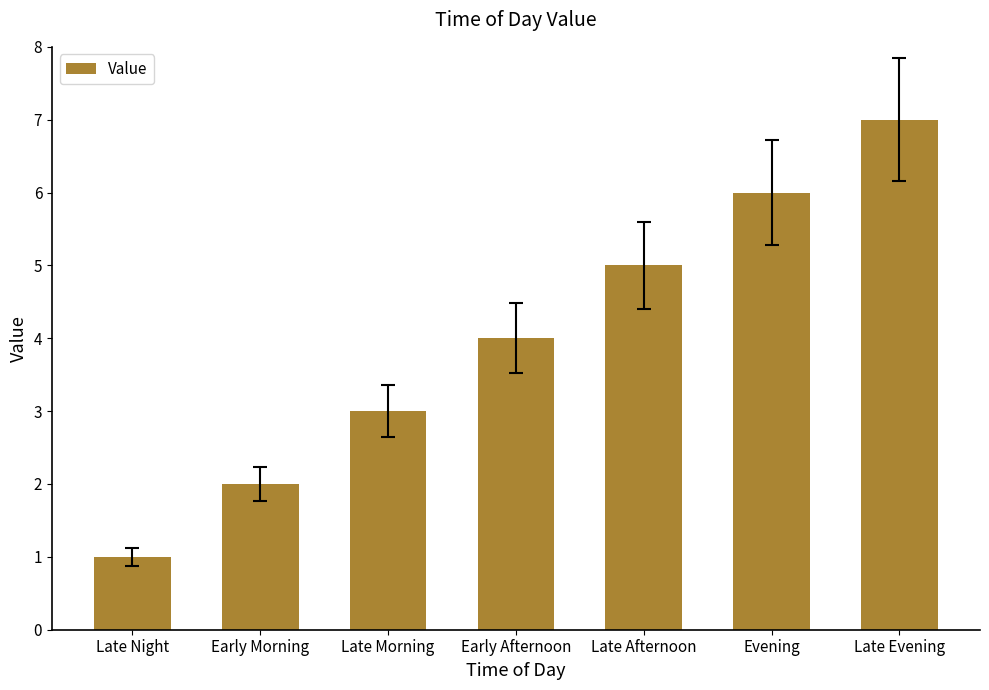

Rank the categories by value from highest to lowest.

Late Evening, Evening, Late Afternoon, Early Afternoon, Late Morning, Early Morning, Late Night